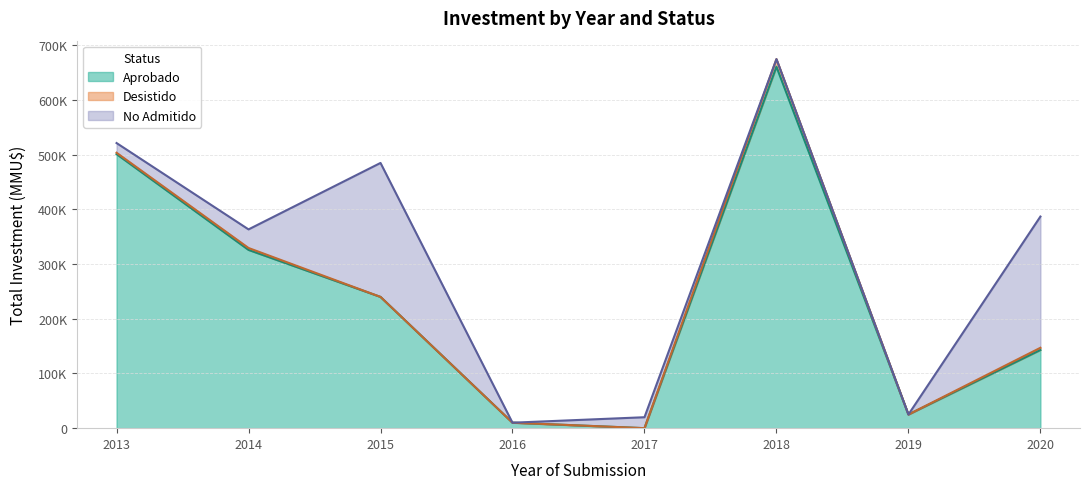

List the series in order of their peak value, lowest first.

Desistido, No Admitido, Aprobado